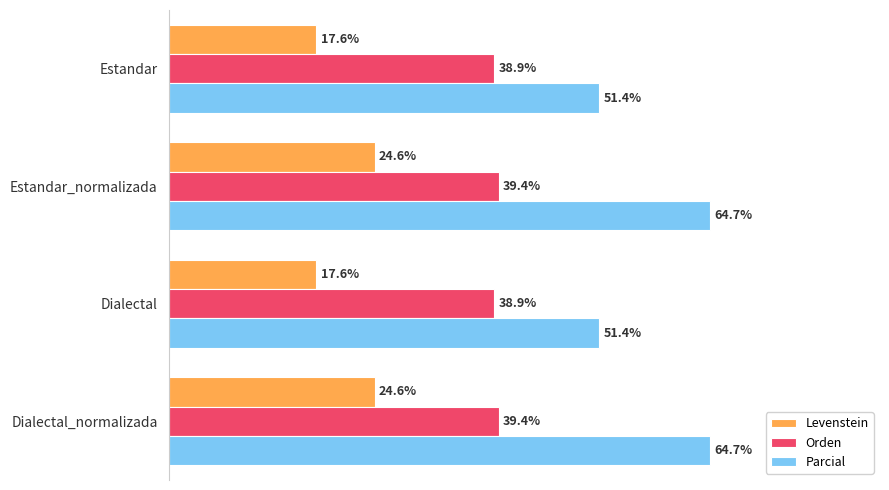

Which series changed the most between Estandar_normalizada and Dialectal?

Parcial